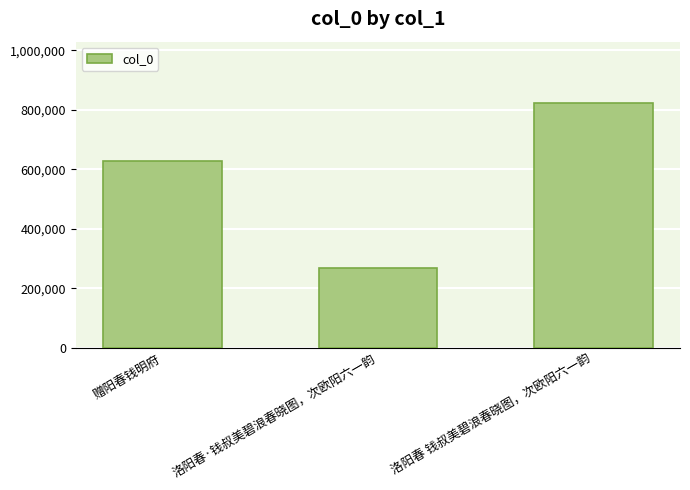

What is the smallest value displayed?

269278